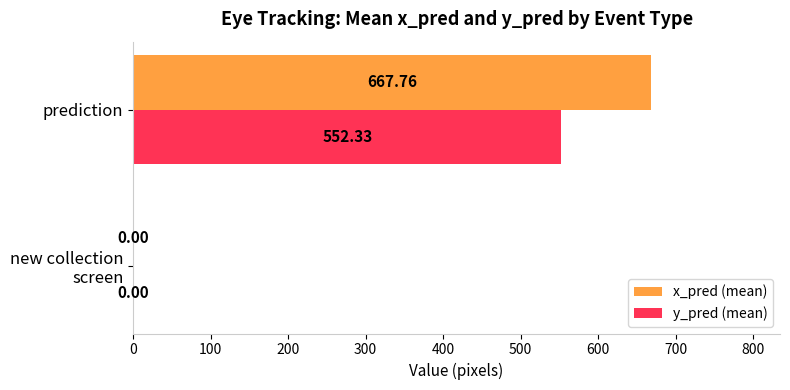

At which category is the sum across all series the highest?

prediction